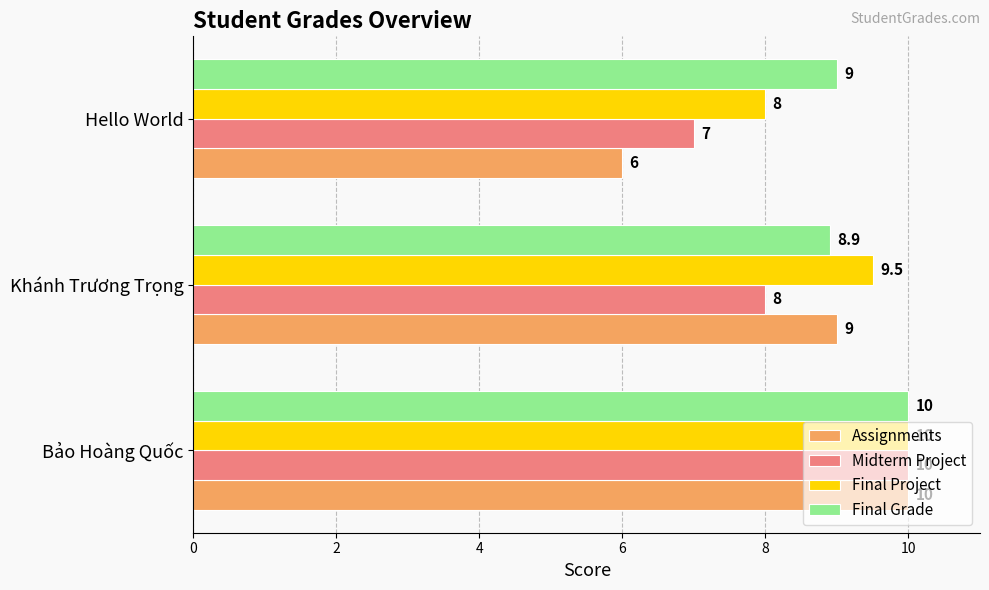

How many data points does each series have?

3